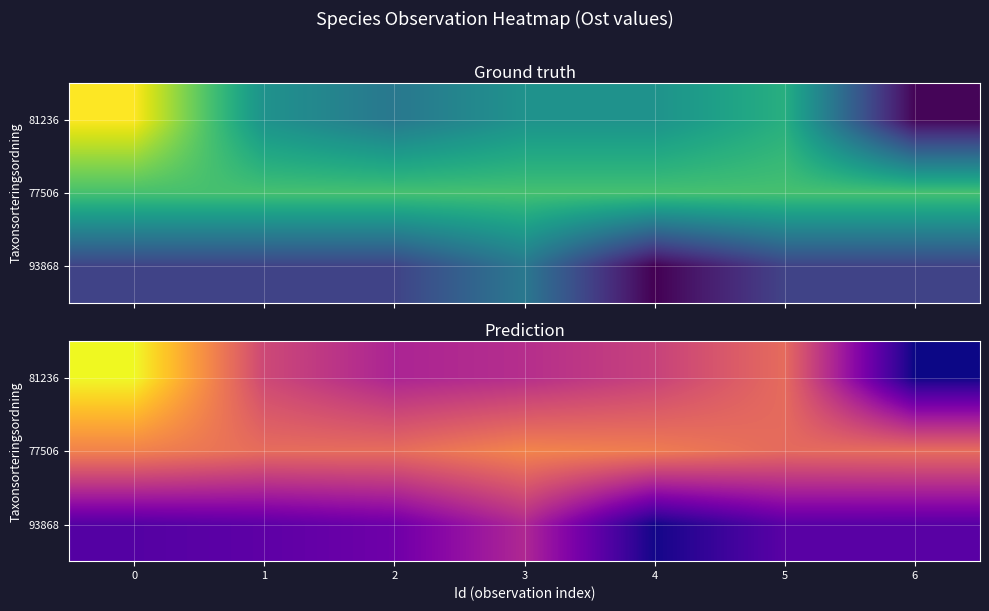

What is the difference between the maximum and second lowest values in the row_2 series?

22.0